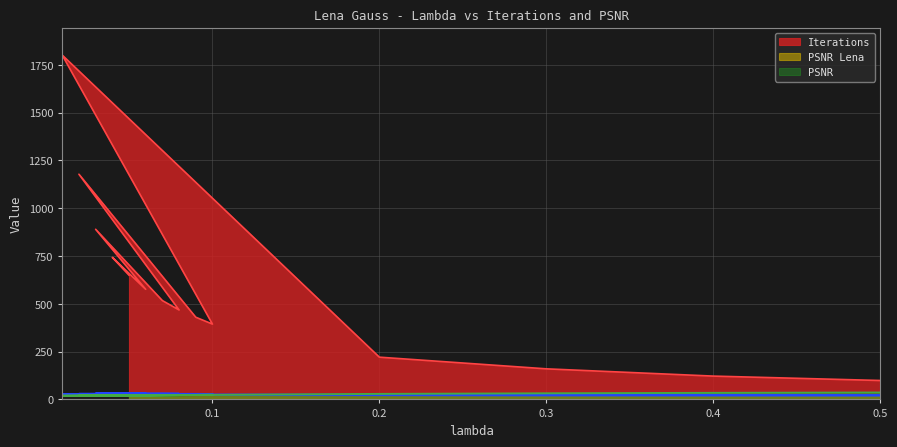

Which label corresponds to the smallest value in the chart?

0.01